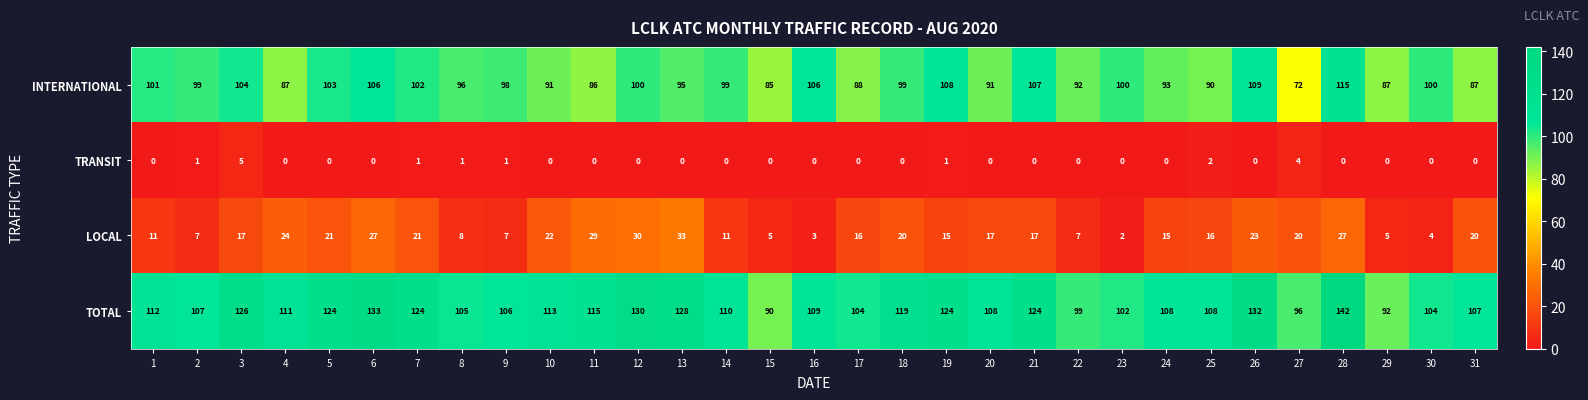

What is the sum of all INTERNATIONAL values?

2996